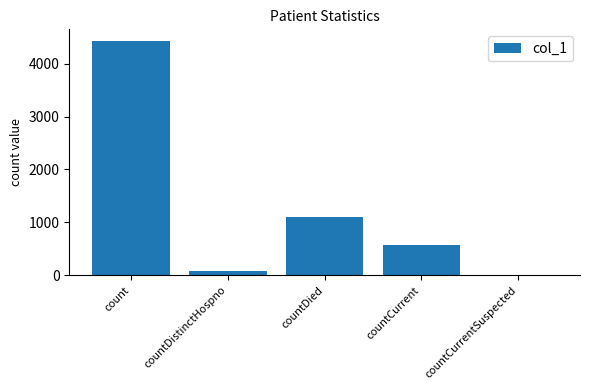

Reading left to right, extract all data points from this chart.

count=4427	countDistinctHospno=74	countDied=1109	countCurrent=581	countCurrentSuspected=0